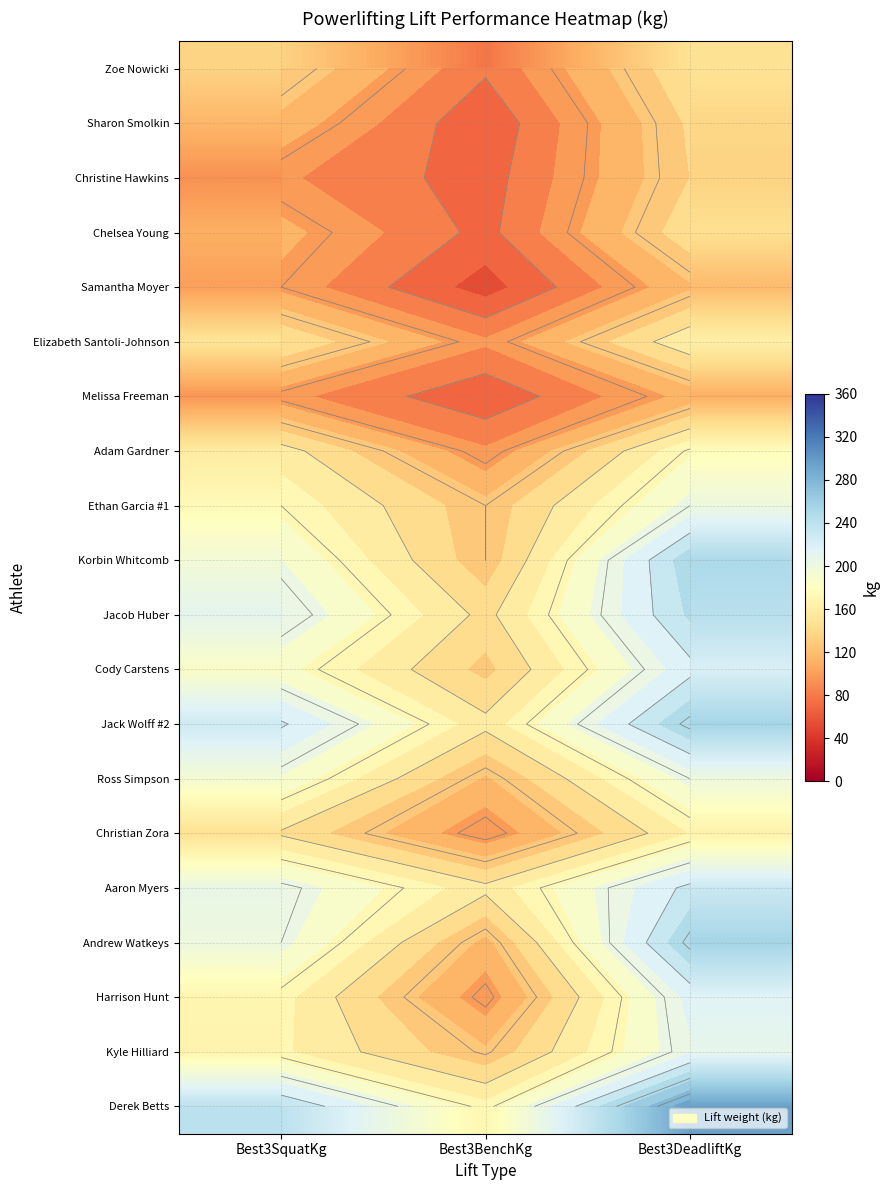

What is the sum of all Christine Hawkins values?

295.0